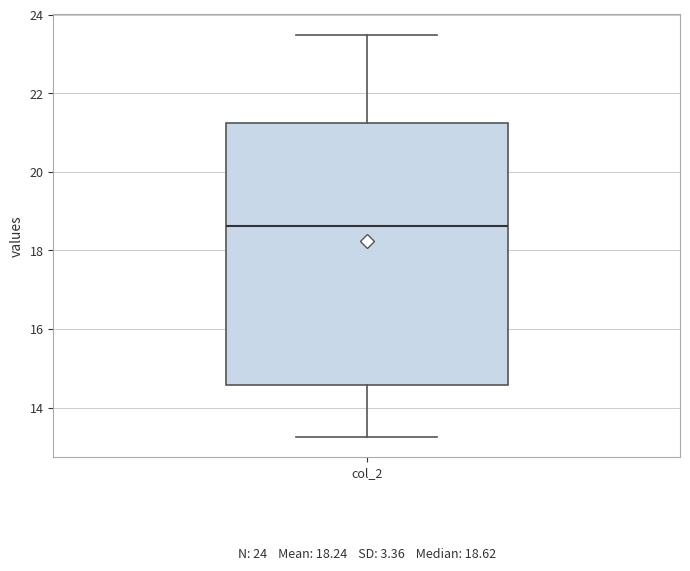

Transcribe this box plot: give where the median line is, the range the box spans, and where the two whiskers end, as read against the y-axis. The values are not printed on the chart, so give them approximately, as read against the axis.

median 18.6, box 14.6 to 21.2, whiskers 13.2 to 23.6